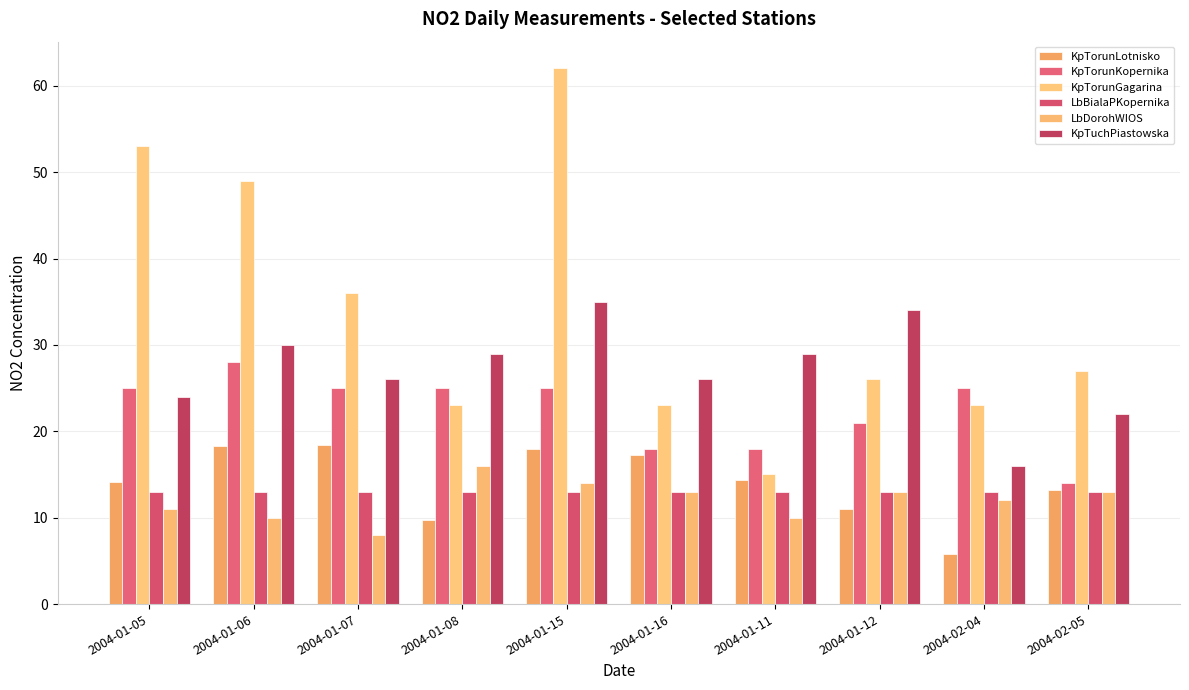

How many bars are there in total?

60